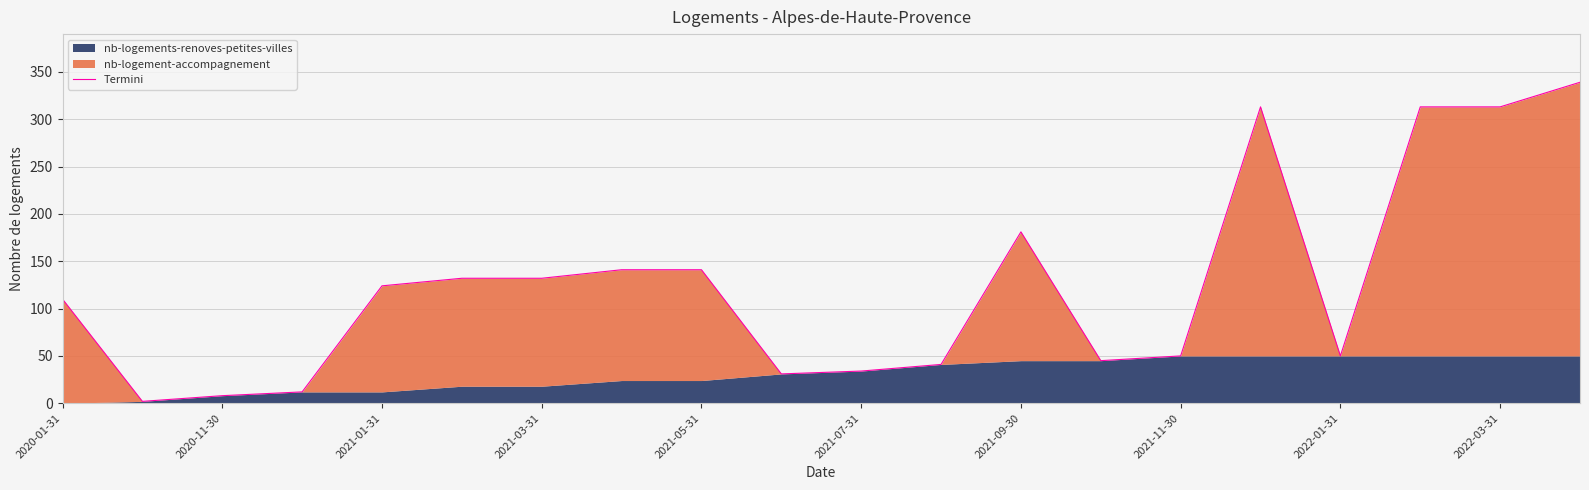

True or false: there are more than 0 points higher than both neighbors.

True